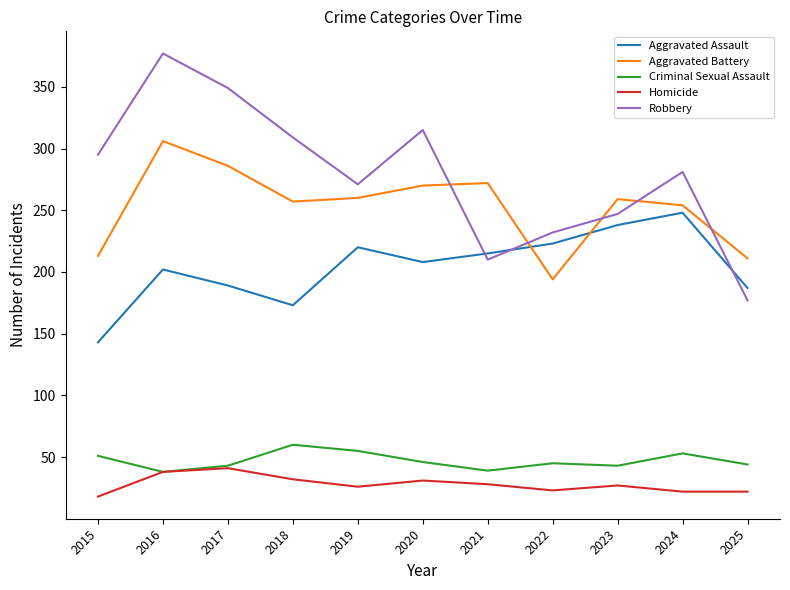

Which category has the highest value across all series?

2016